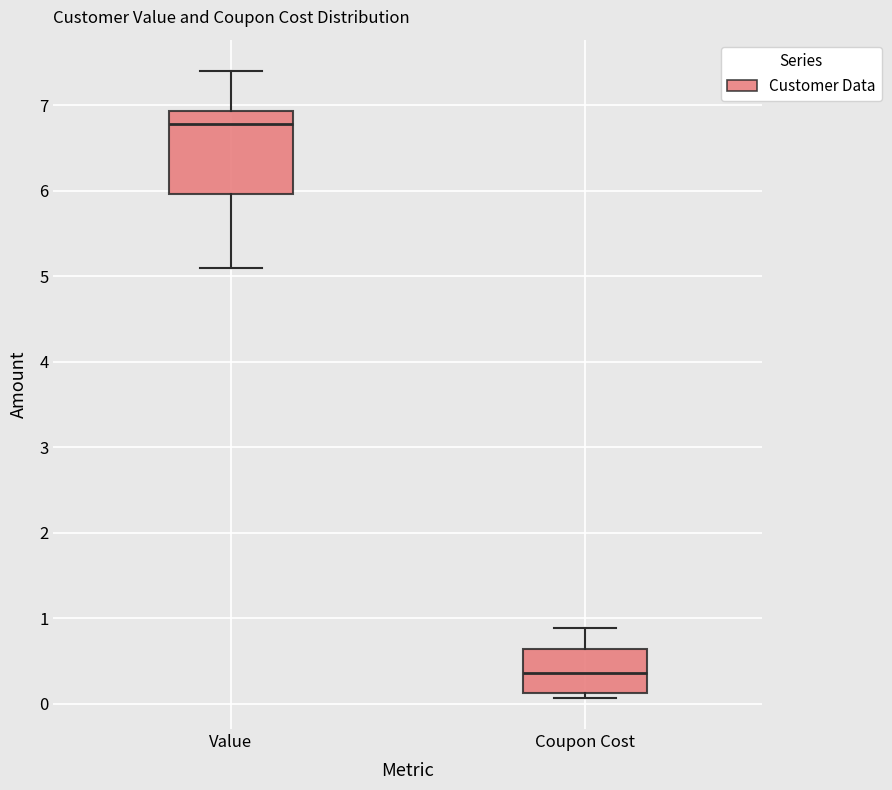

Which box's median line is the highest?

Value